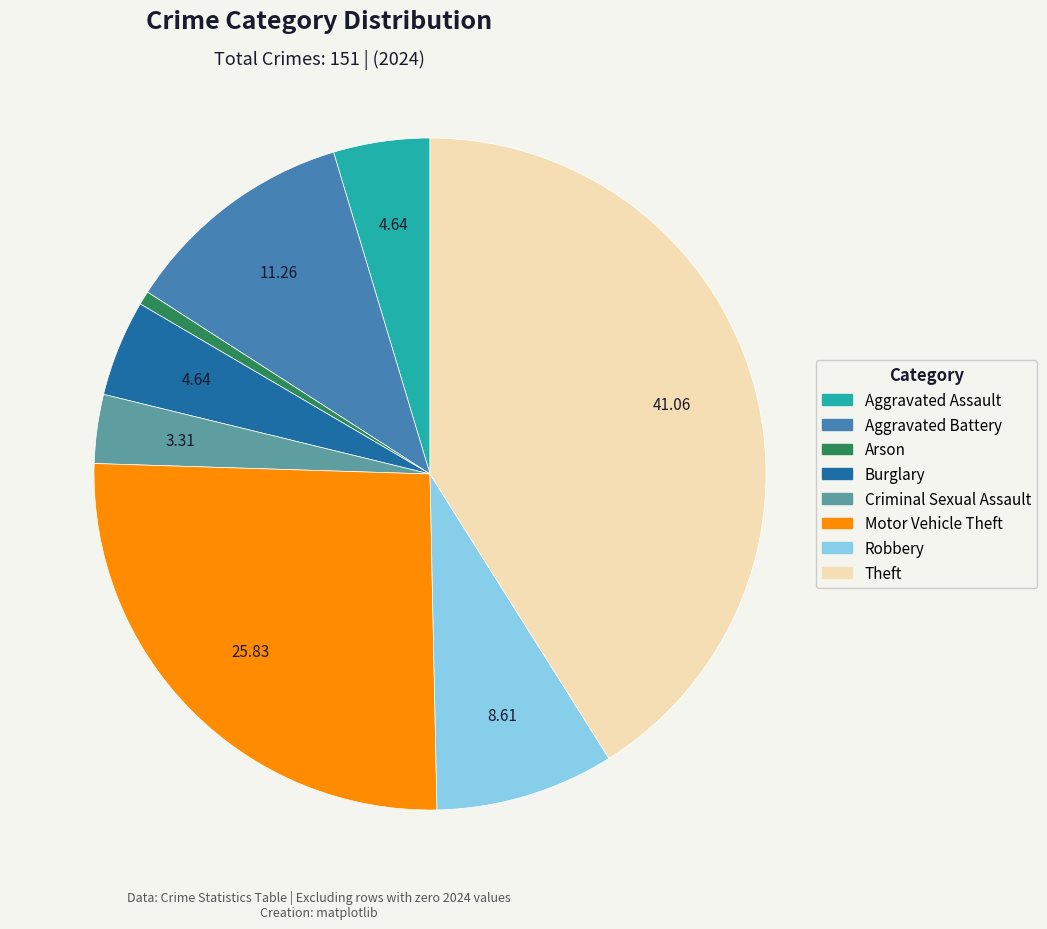

Do Motor Vehicle Theft and Criminal Sexual Assault together represent more than half of the pie?

No